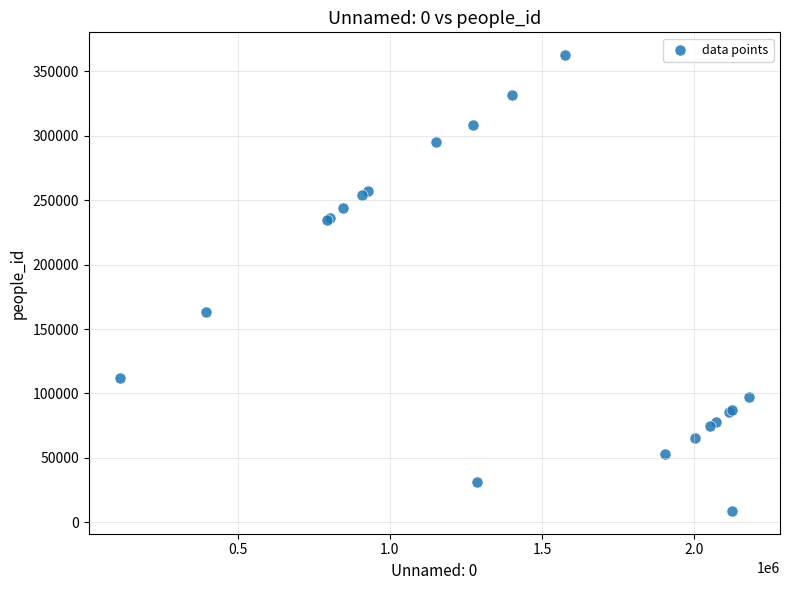

What Y value in the scatter plot is closest to 185703?

162874